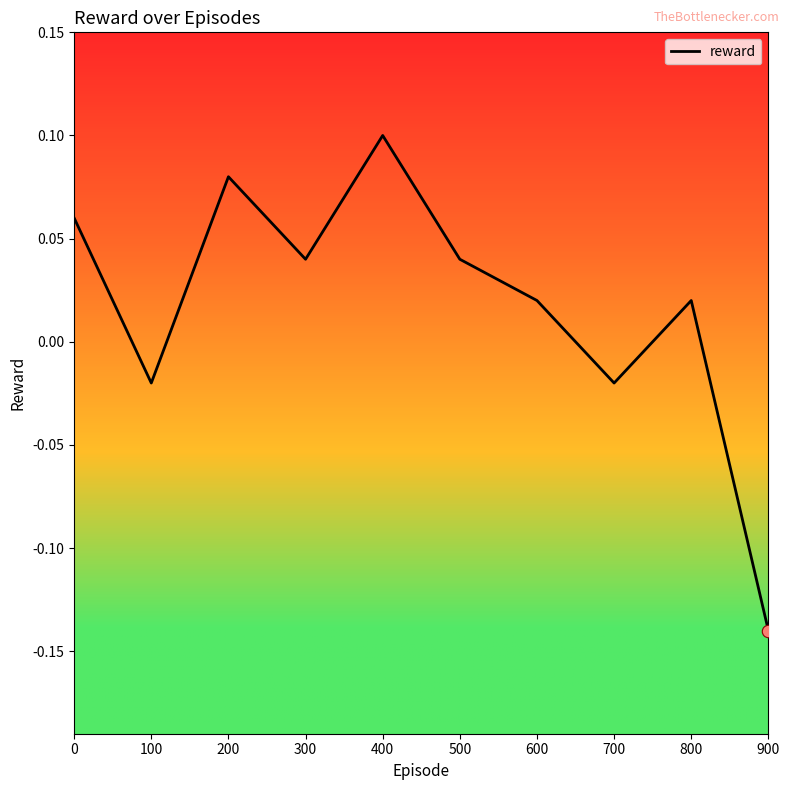

What is the change in value from 100 to 300?

+0.1